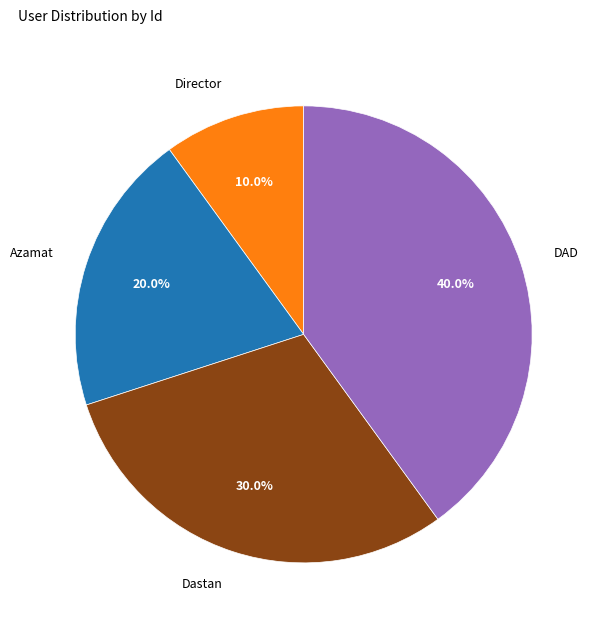

To the nearest percent, what percentage of the pie is Director?

10%